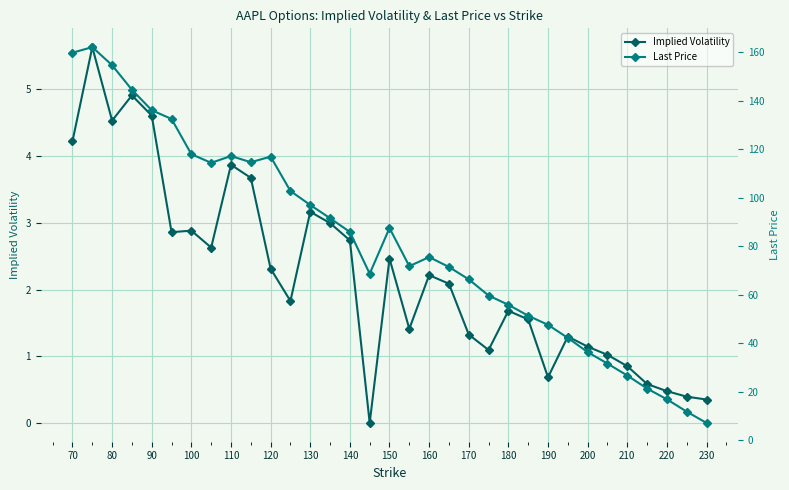

The value of Implied Volatility at 220 is 0.2. True or false?

False